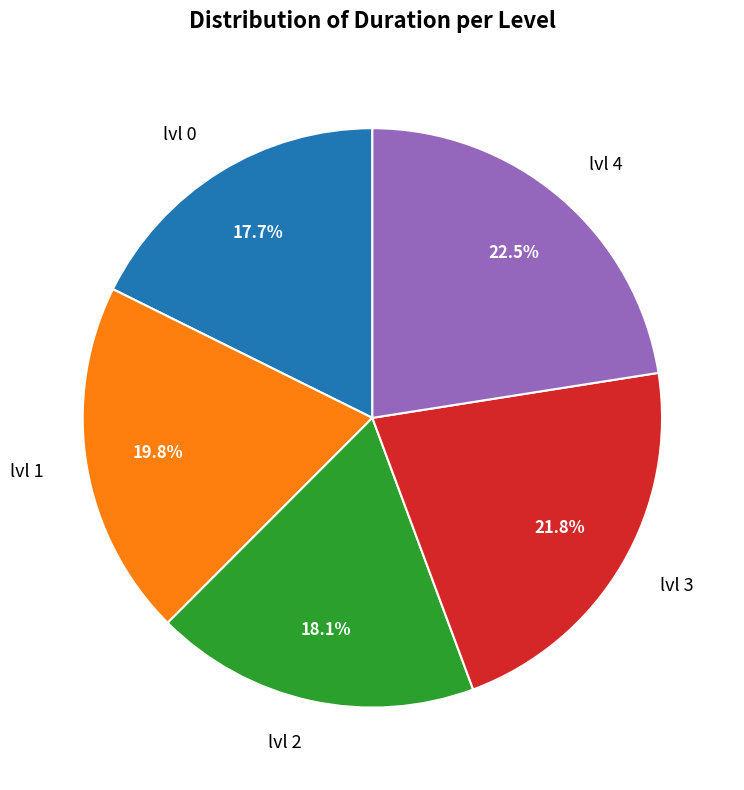

How many slices are in this pie chart?

5